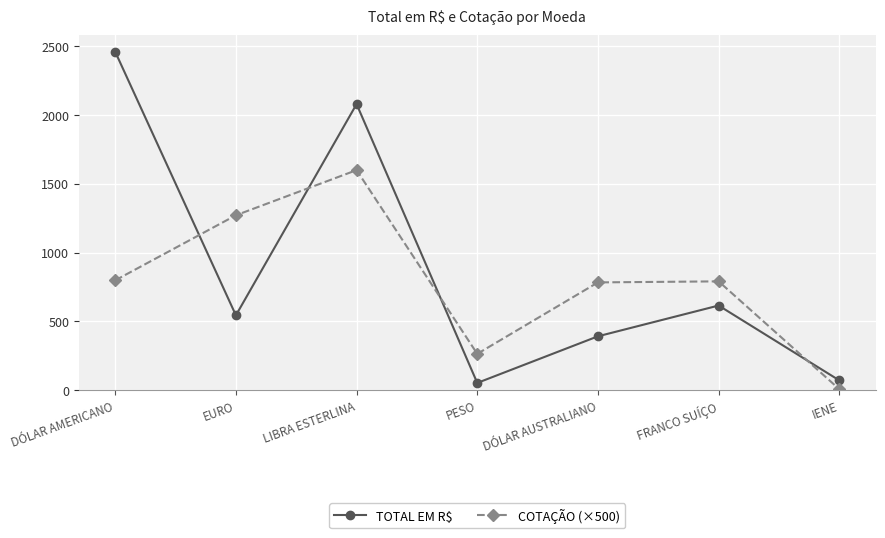

Is the value of COTAÇÃO (×500) at FRANCO SUÍÇO greater than the value of TOTAL EM R$ at LIBRA ESTERLINA?

No